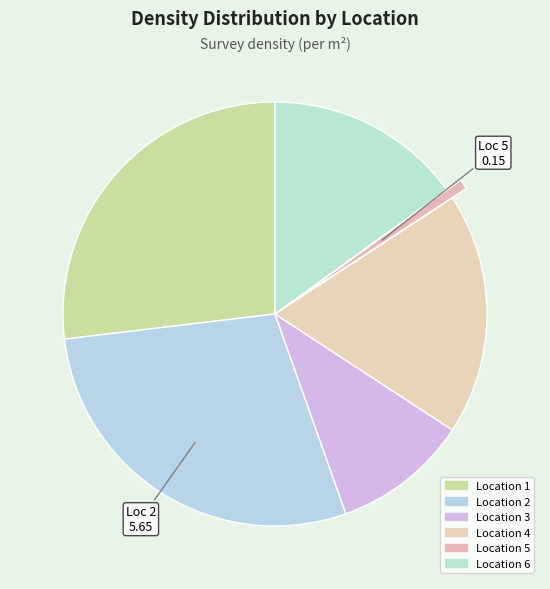

What is the largest slice in the pie chart?

Location 2